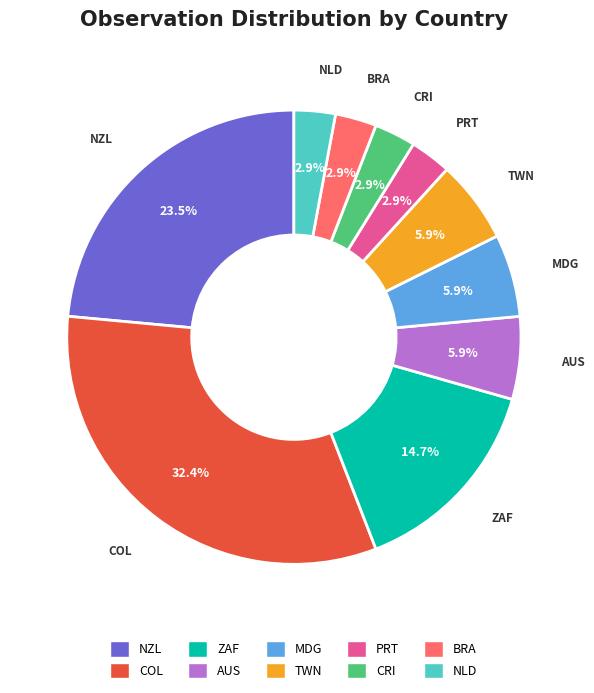

Does MDG represent more than half of the total?

No